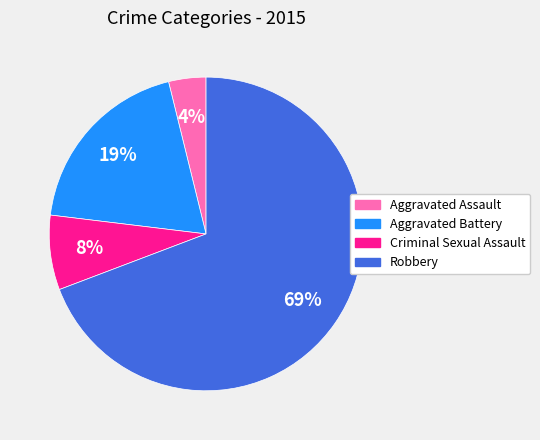

Between Criminal Sexual Assault and Aggravated Battery, which is larger?

Aggravated Battery